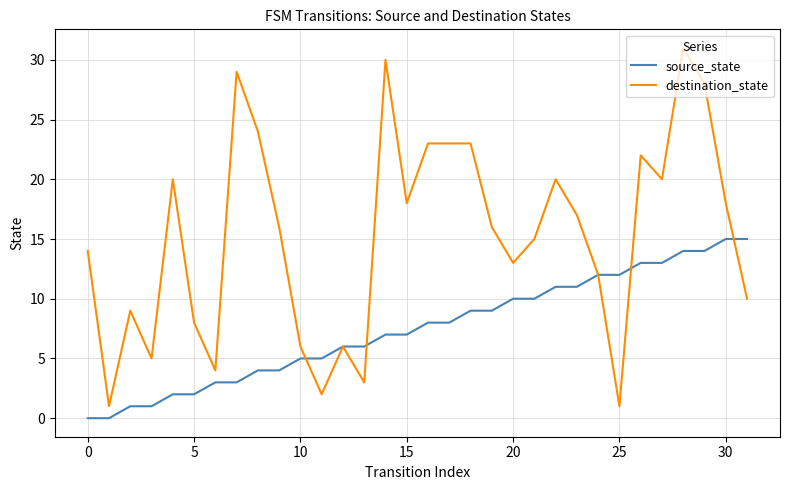

List the series in order of their peak value, lowest first.

source_state, destination_state